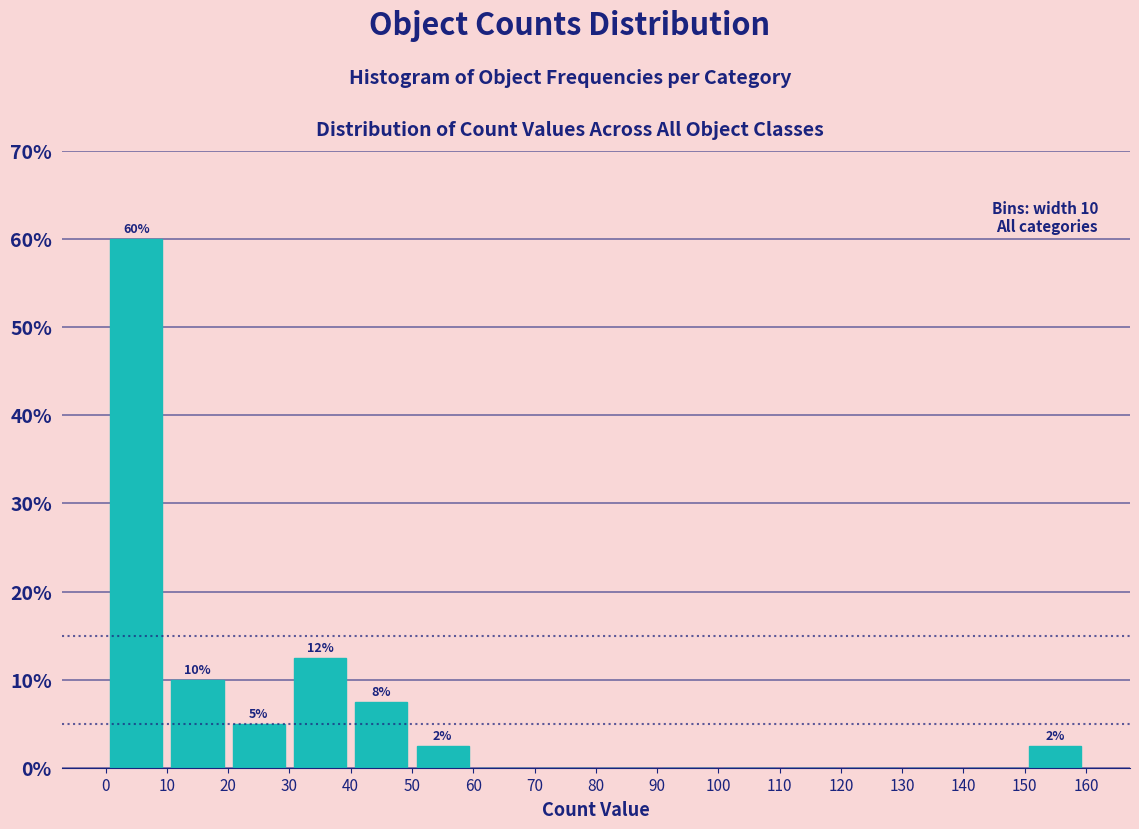

Over which range of the x-axis is the bar tallest?

0 to 10